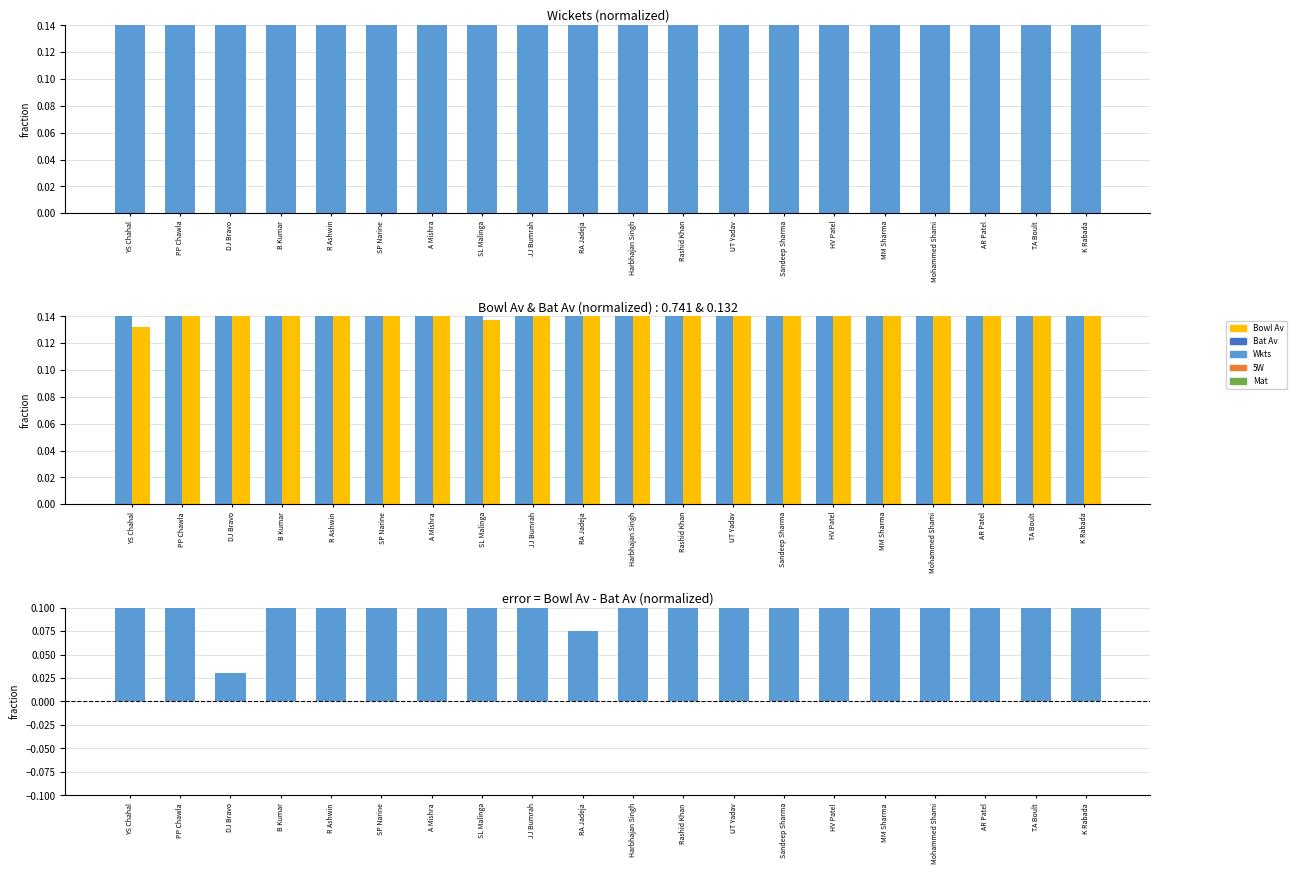

What is the total value across all series at Rashid Khan?

1.8